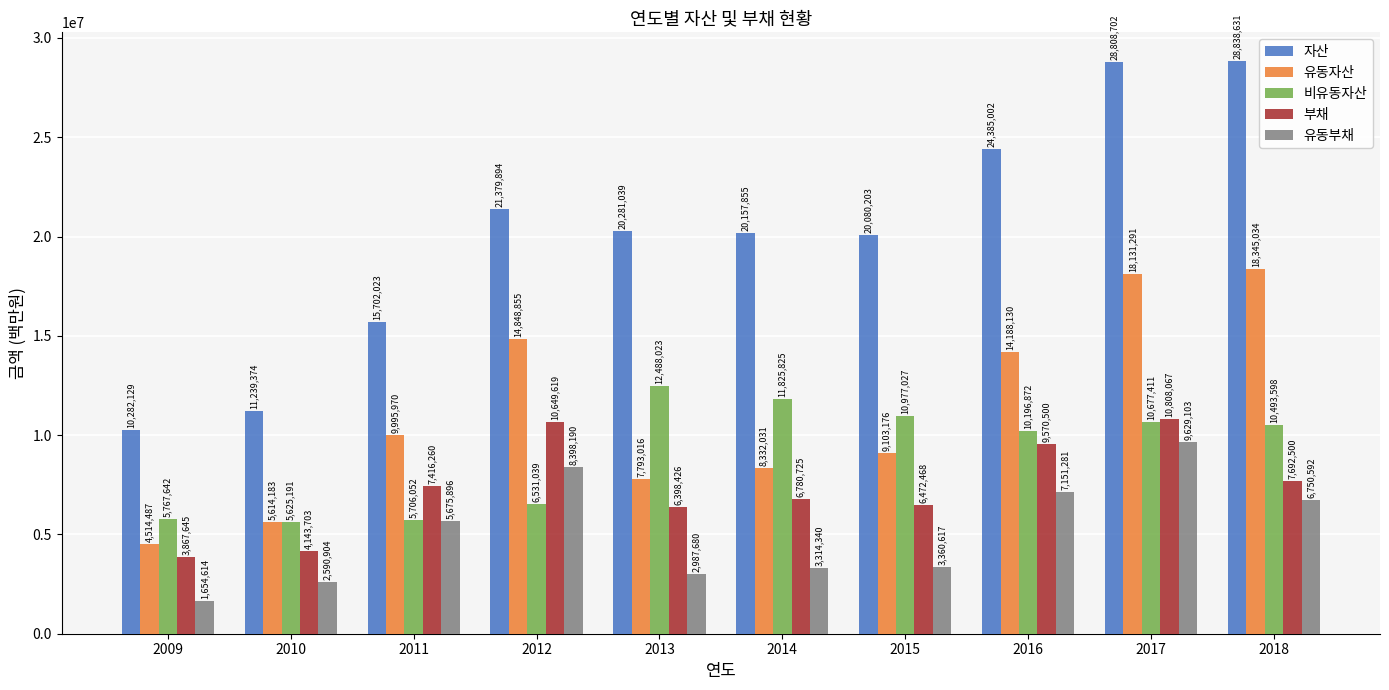

What are all the series names shown in the legend?

자산, 유동자산, 비유동자산, 부채, 유동부채